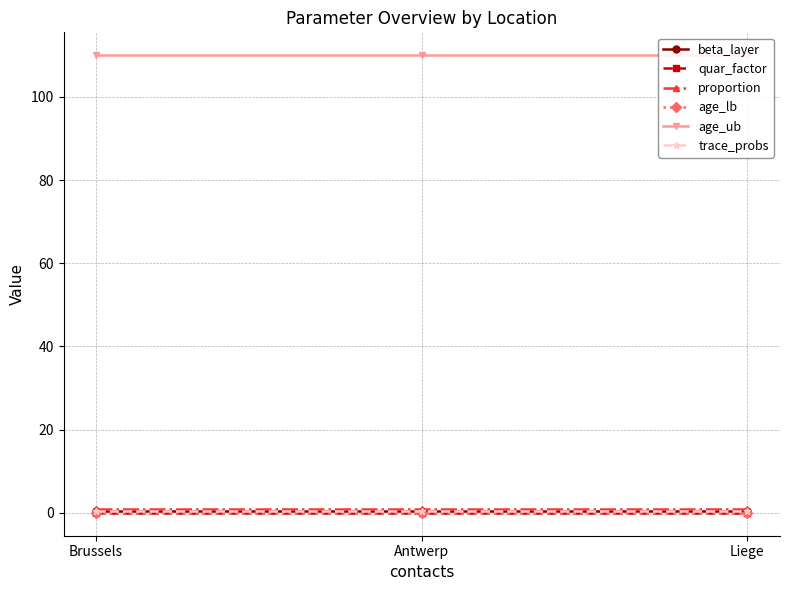

How many lines are shown in the chart?

6